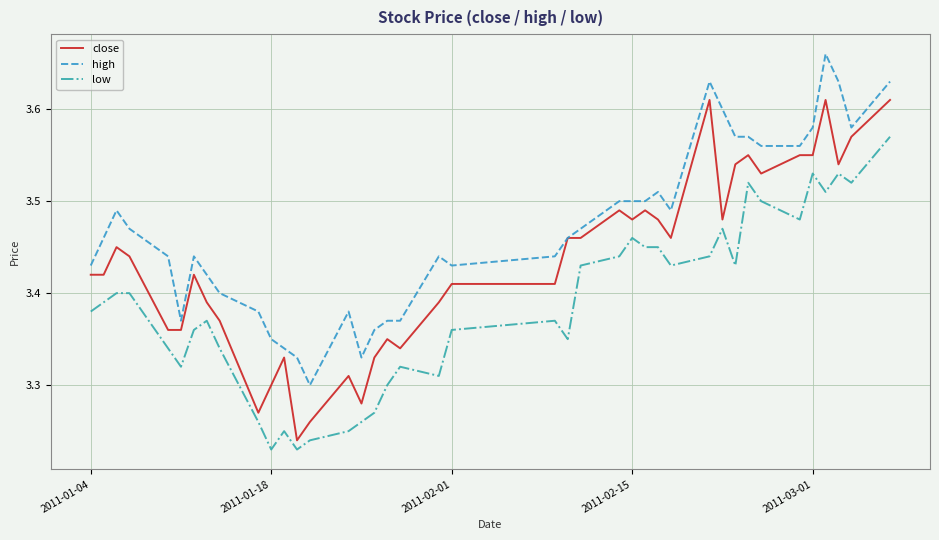

What are all the series names shown in the legend?

close, high, low